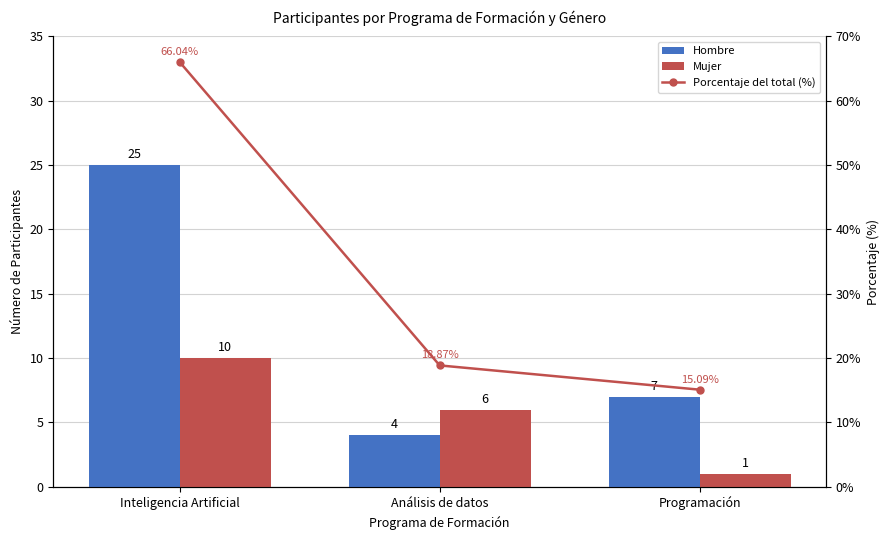

What is the difference between the maximum and minimum values in the Porcentaje del total (%) series?

50.9